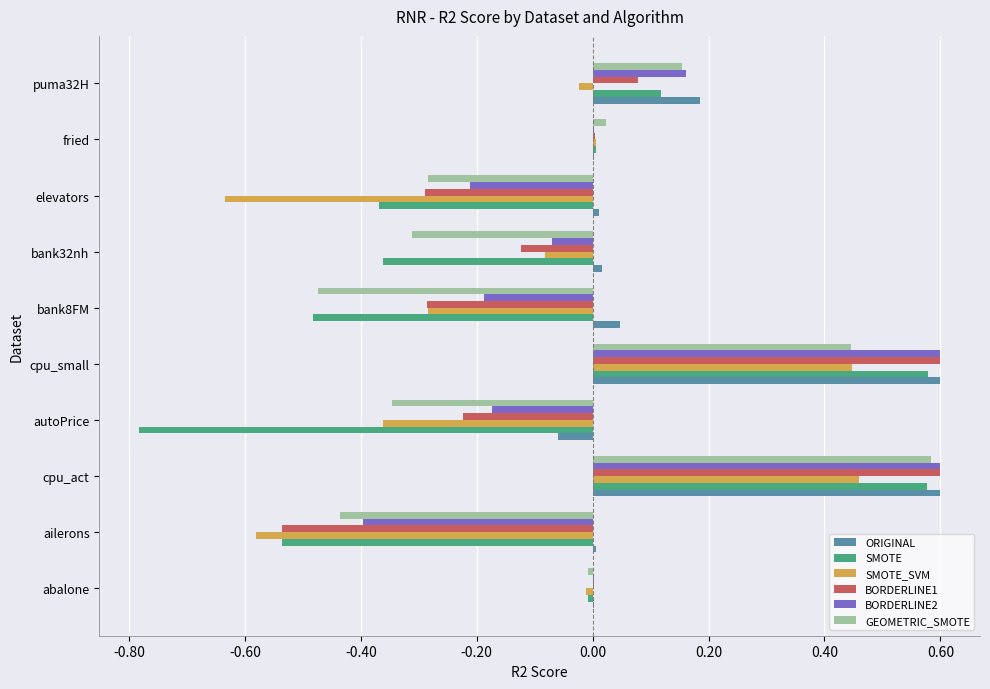

The BORDERLINE2 series shows 0.4 at cpu_small. True or false?

False